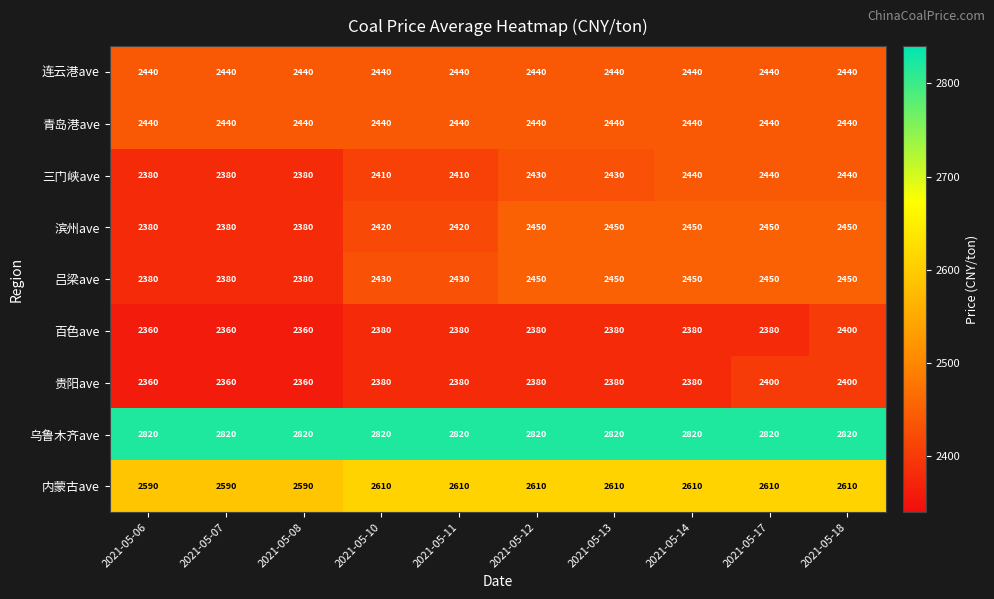

What value does the 连云港ave series have at 2021-05-17?

2440